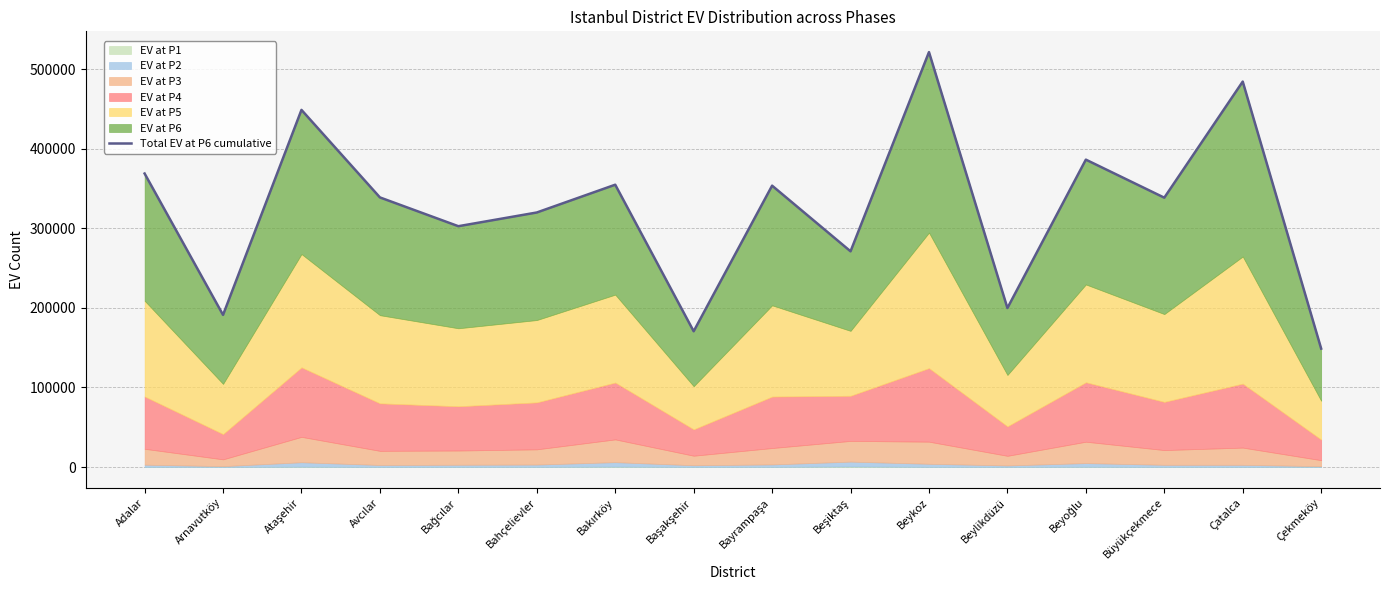

Reading right to left, transcribe all the data shown in this chart.

148826	484449	338531	386344	199835	521522	271125	353638	170645	354825	319918	302685	338856	448868	191212	368897